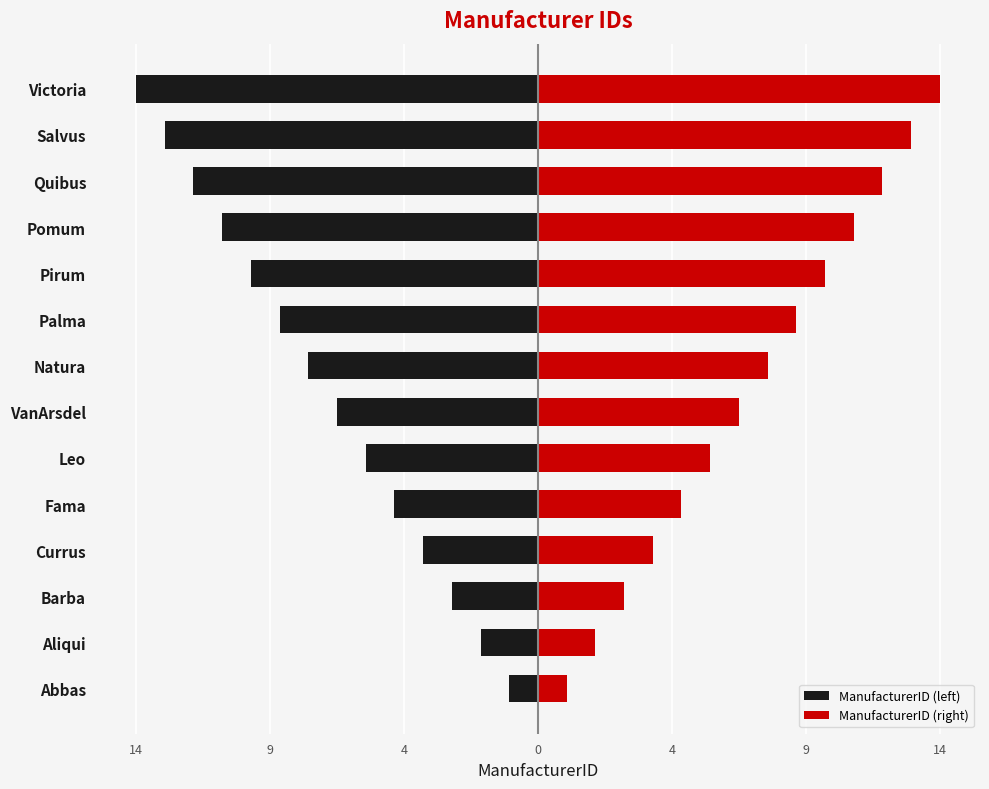

What is the difference between the second highest and second lowest values in the ManufacturerID (right) series?

11